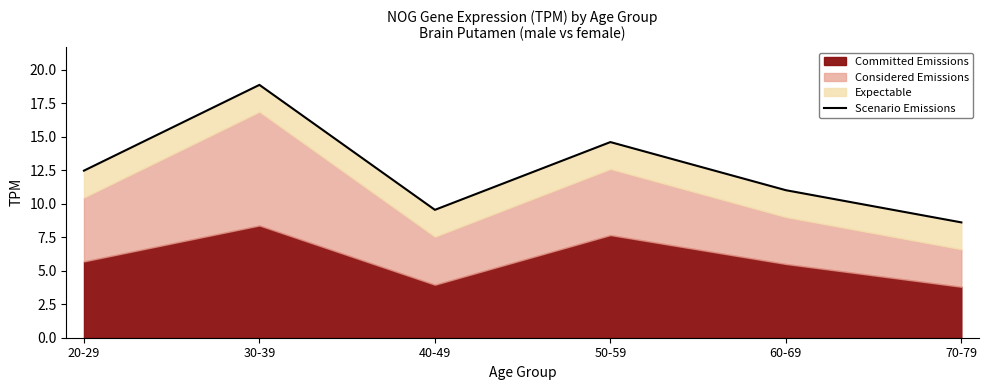

The chart shows a value of 9.4 at 50-59. True or false?

False